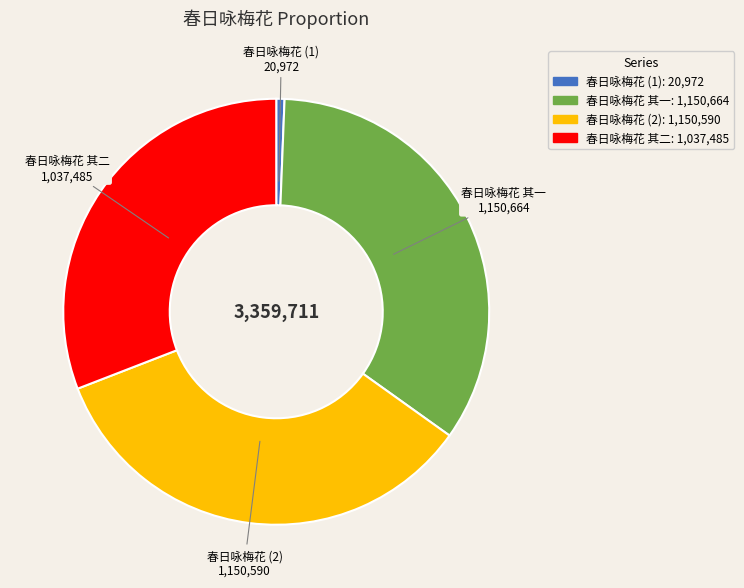

Is there a majority slice in this chart?

No